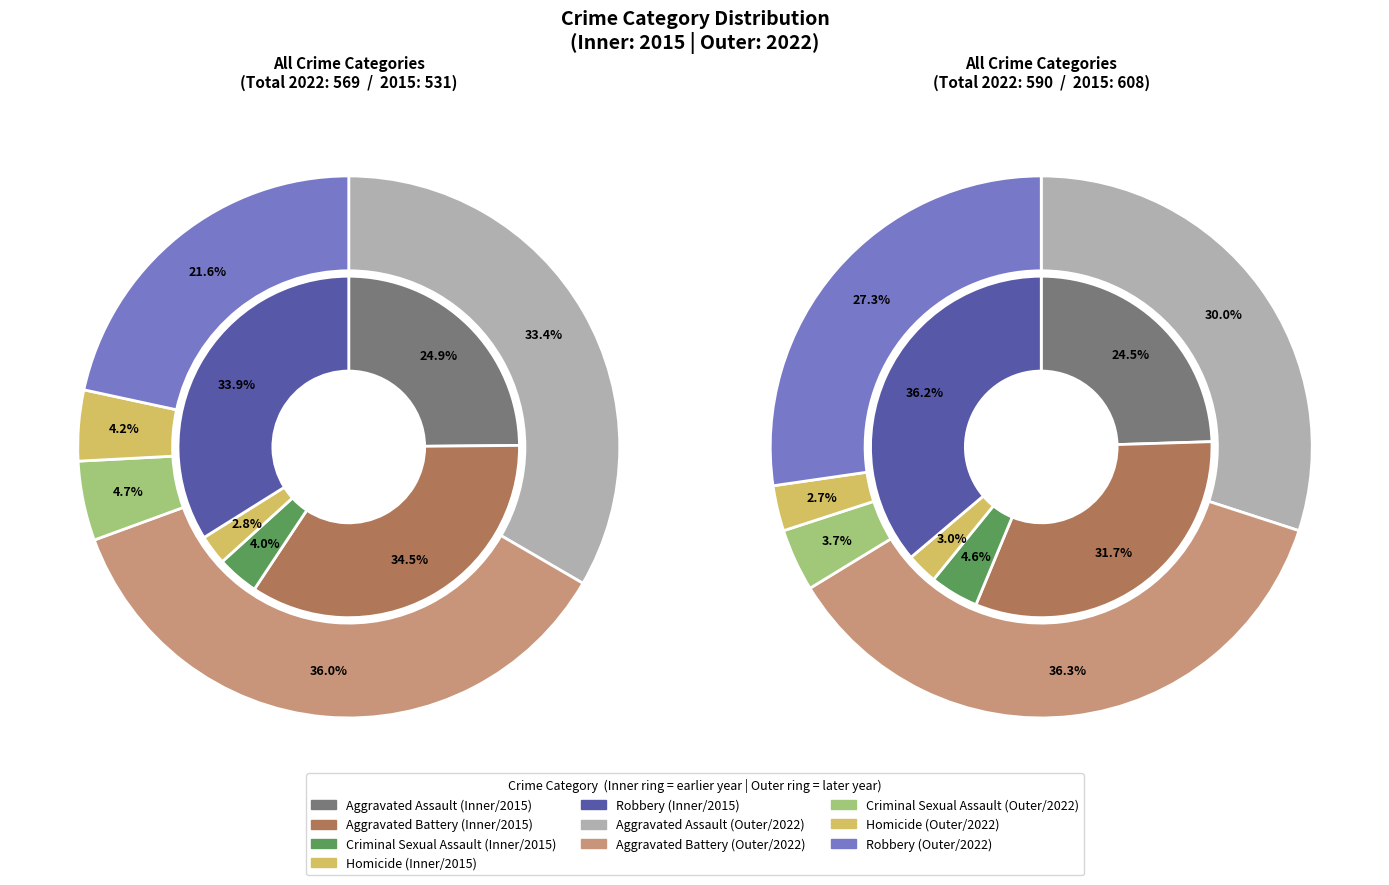

True or false: Robbery accounts for 34% of the total.

True